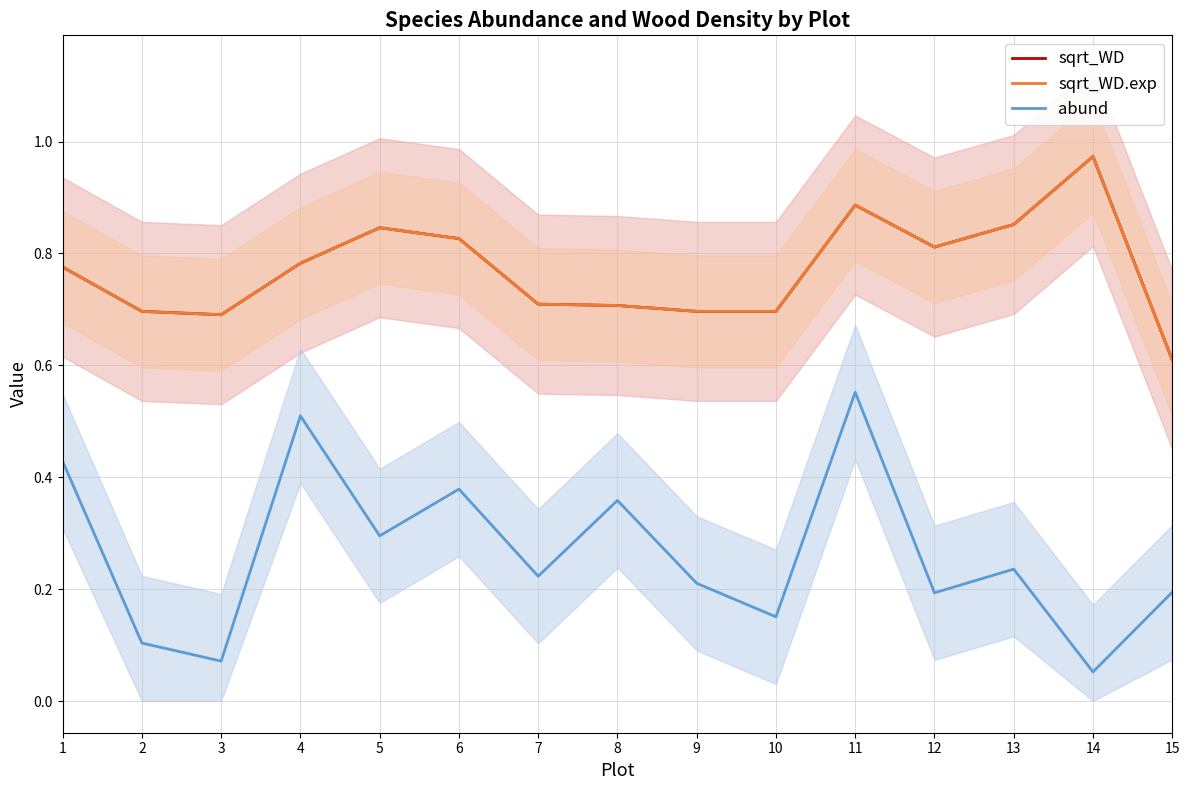

What is the spread (max minus min) of values at 14?

0.9